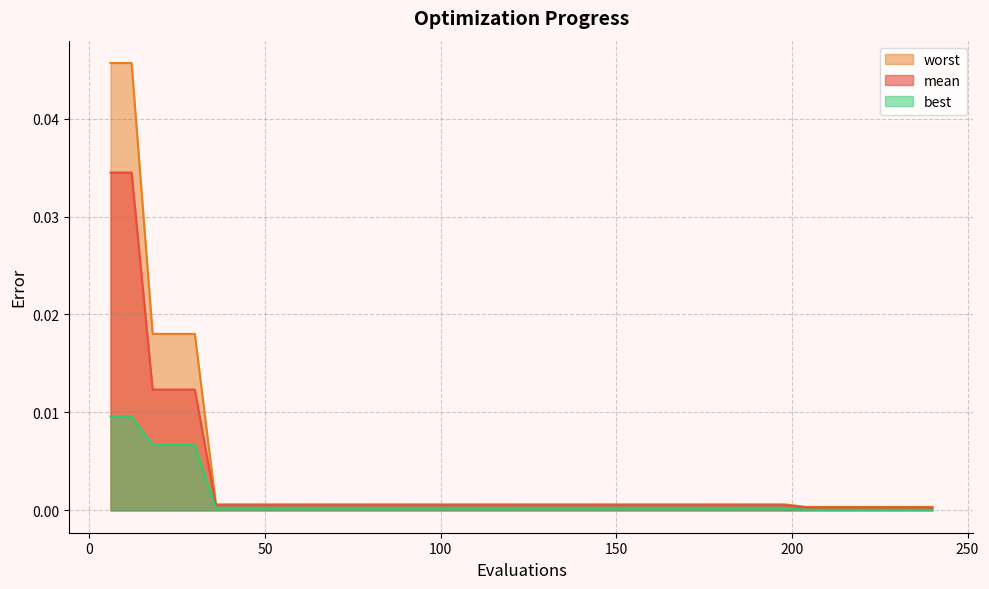

List the series in order of their peak value, lowest first.

best, mean, worst